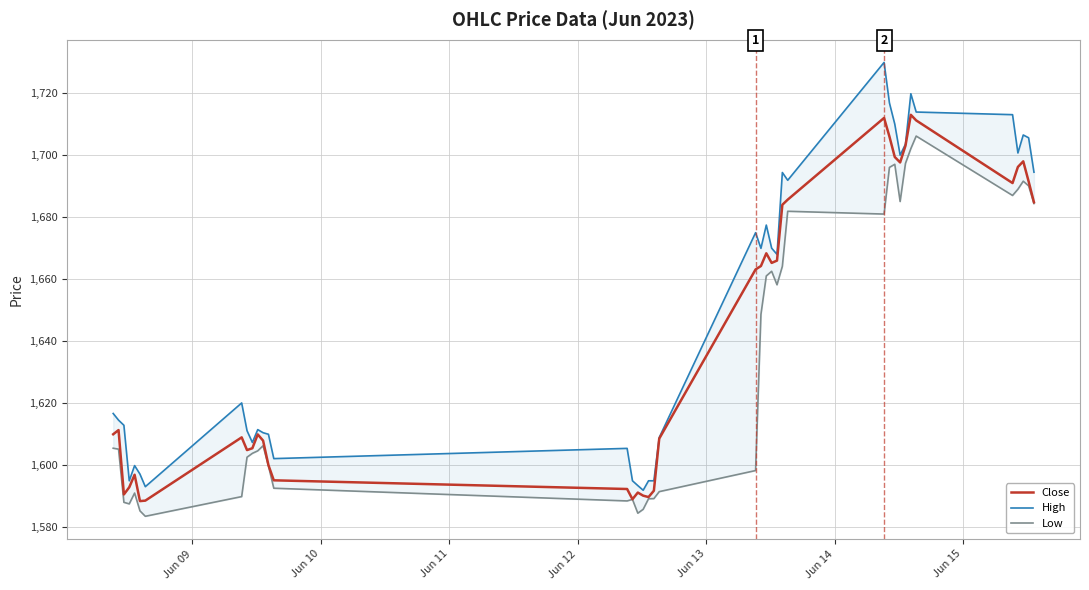

The Close series shows 378.5 at 7. True or false?

False